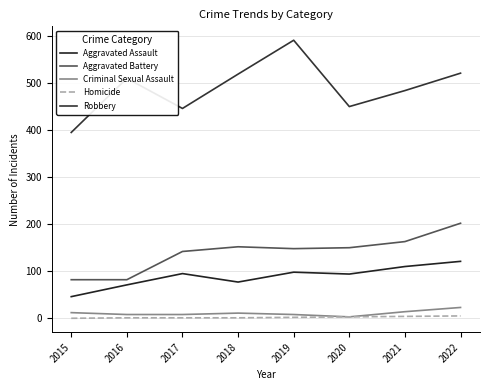

Reading right to left, what are all the values shown in this chart?

Aggravated Assault: 2022=121	2021=110	2020=94	2019=98	2018=77	2017=95	2016=71	2015=46
Aggravated Battery: 2022=202	2021=163	2020=150	2019=148	2018=152	2017=142	2016=82	2015=82
Criminal Sexual Assault: 2022=23	2021=14	2020=3	2019=8	2018=11	2017=8	2016=8	2015=12
Homicide: 2022=5	2021=4	2020=3	2019=2	2018=1	2017=1	2016=1	2015=0
Robbery: 2022=521	2021=484	2020=450	2019=591	2018=519	2017=446	2016=510	2015=395